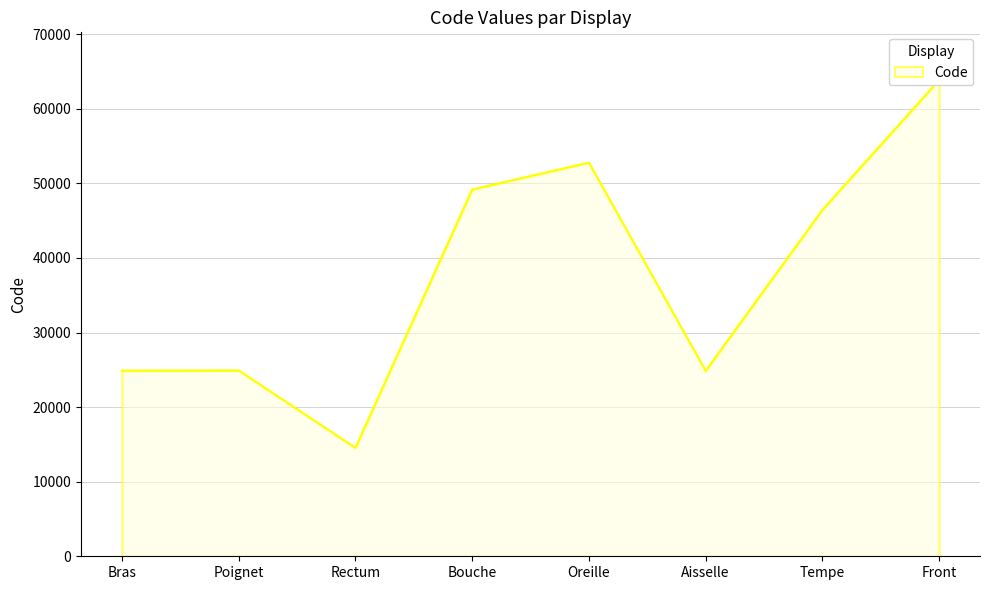

Which category has the lowest value across all series?

Rectum